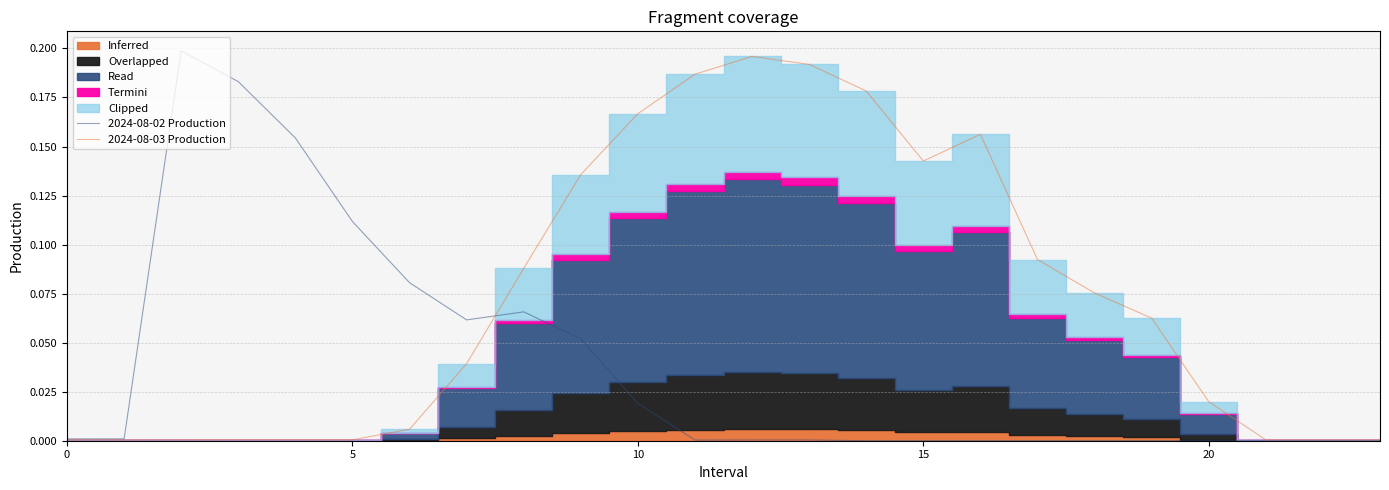

Count the number of categories in the chart.

24